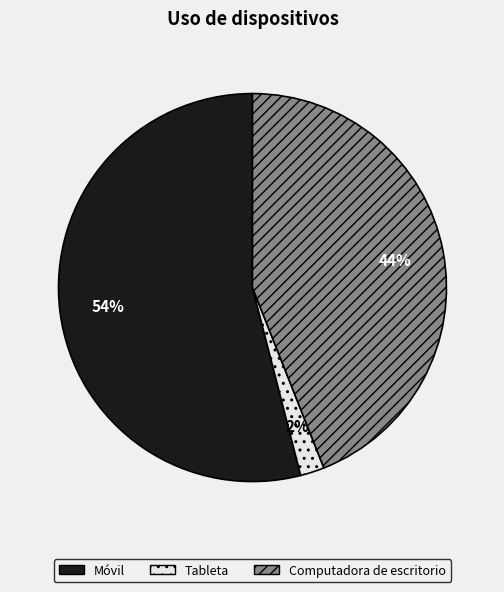

Which slice is the smallest?

Tableta